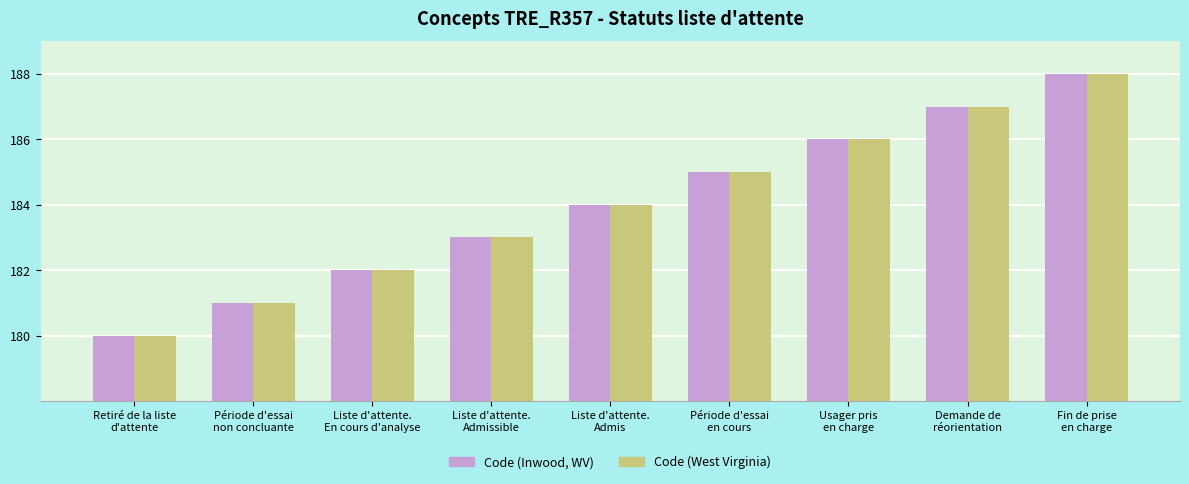

How many data points does each series have?

9